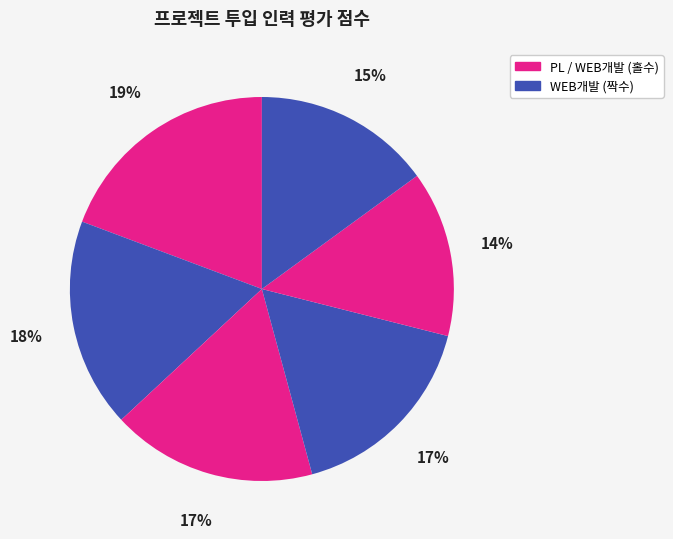

How many segments does this pie chart have?

6